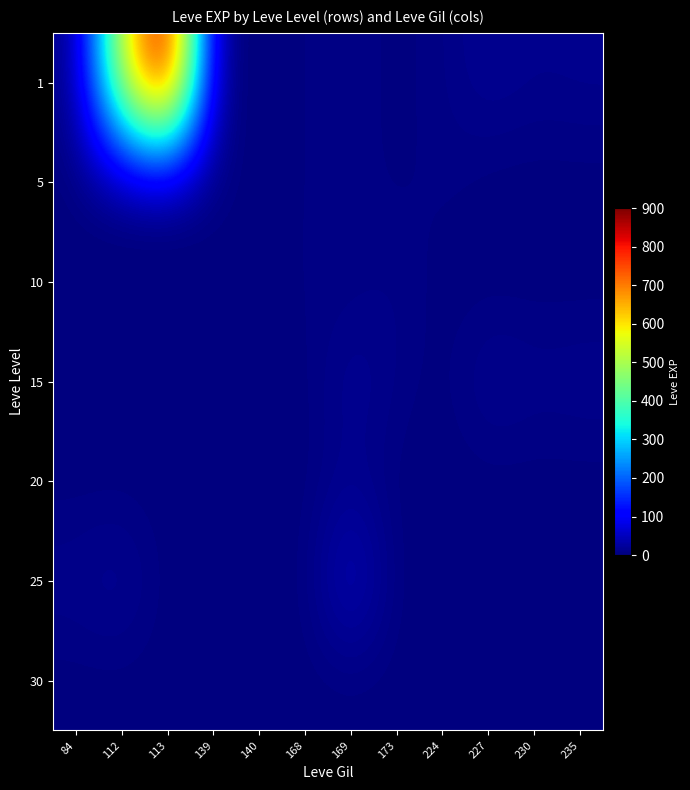

Which series has the largest total across all categories?

1